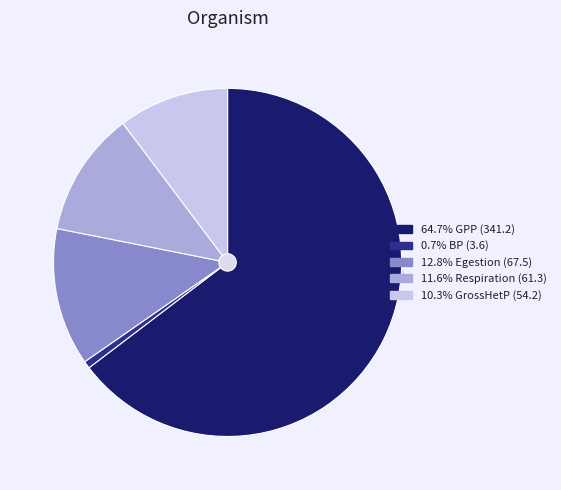

Does BP represent more than half of the total?

No